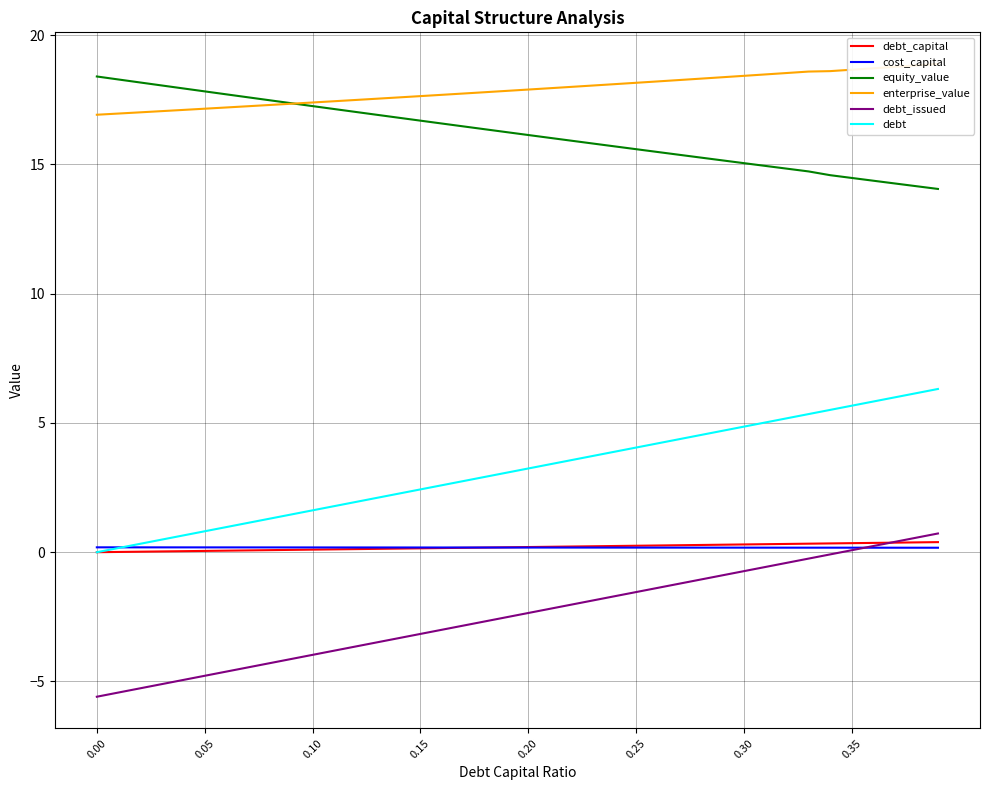

How many lines are shown in the chart?

6